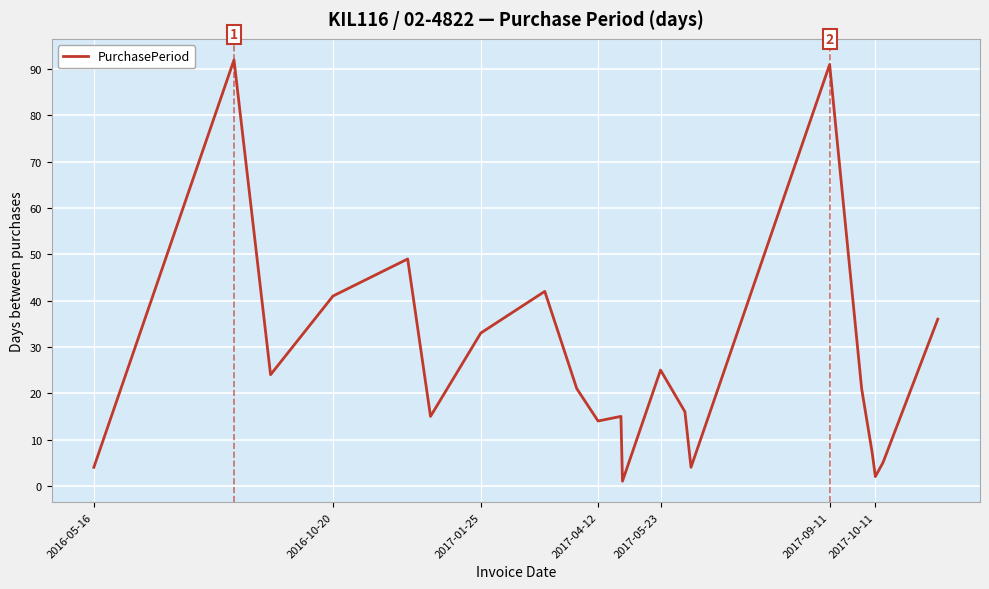

What is the greatest value displayed?

92